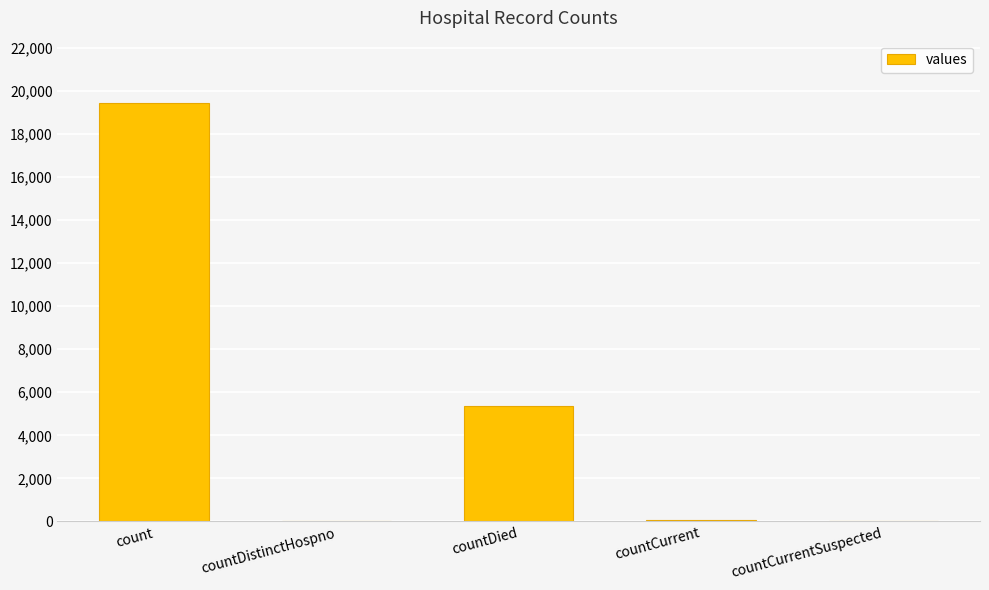

What is the sum of all values?

24875